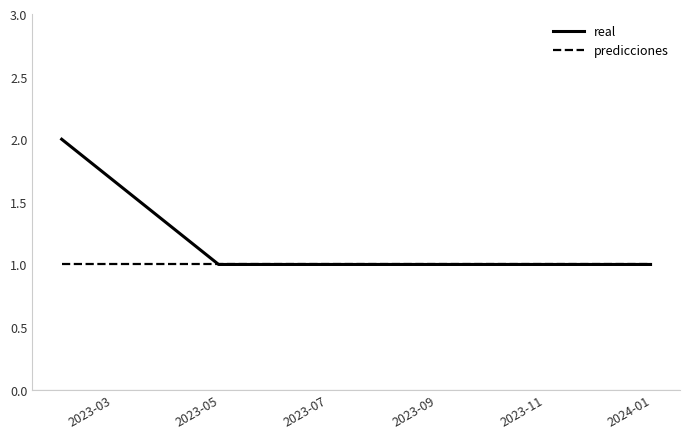

True or false: predicciones has more than 1 interior local peaks.

False